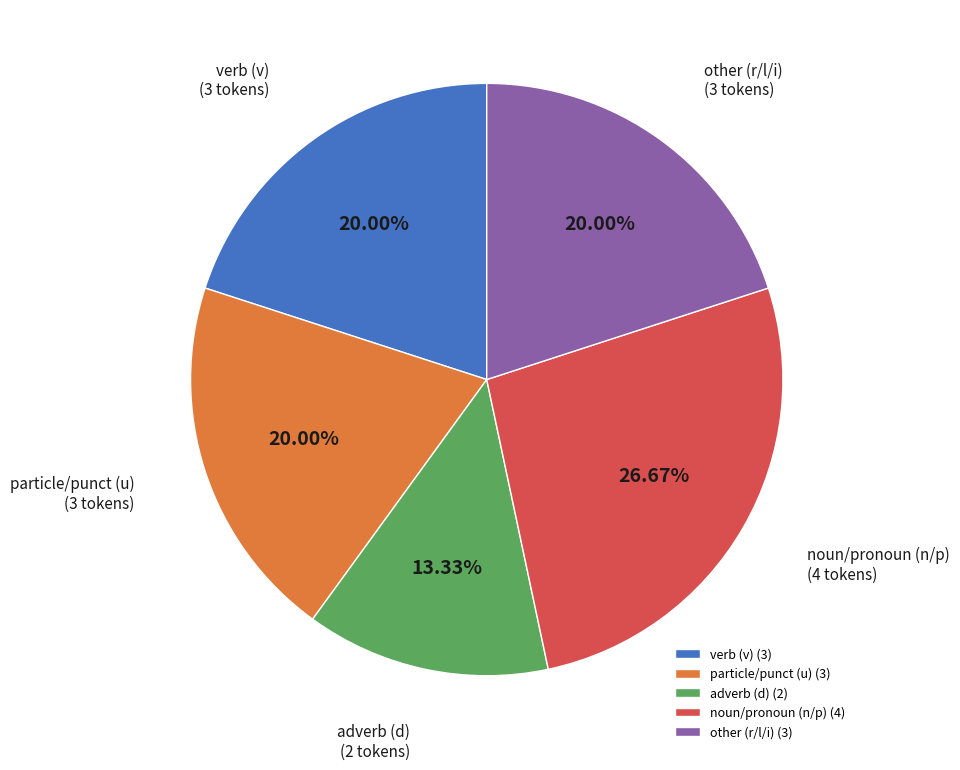

Between particle/punct (u) and noun/pronoun (n/p), which is larger?

noun/pronoun (n/p)